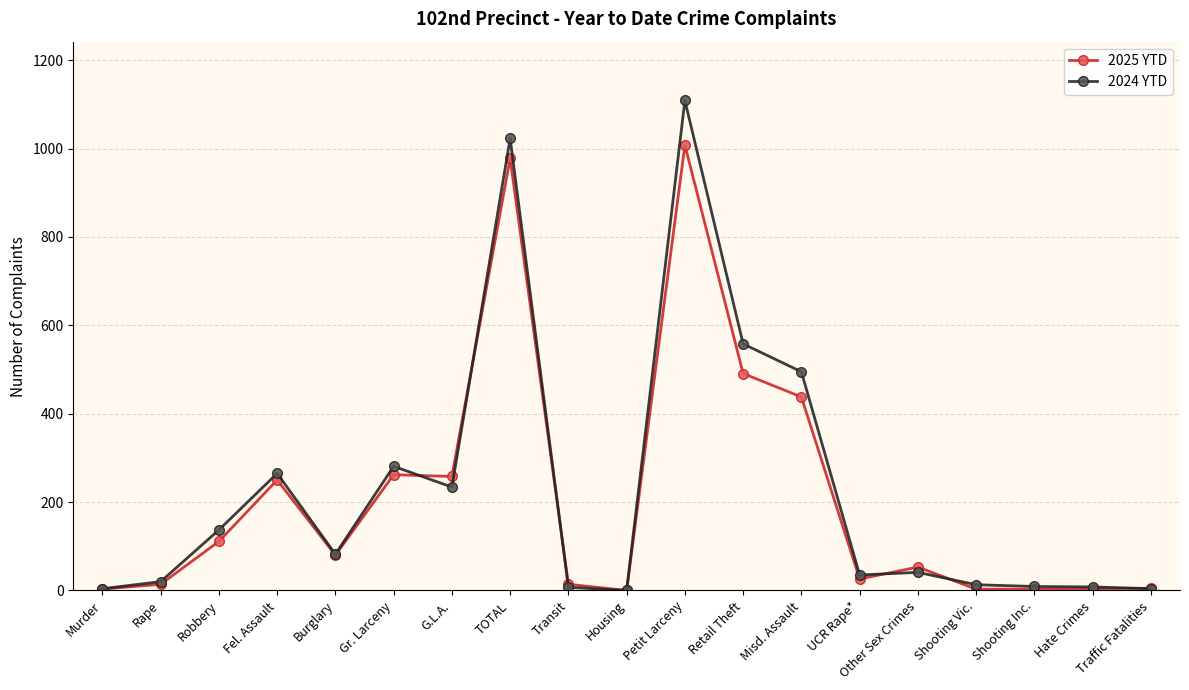

What is the difference between the 2024 YTD values at Murder and Burglary?

78